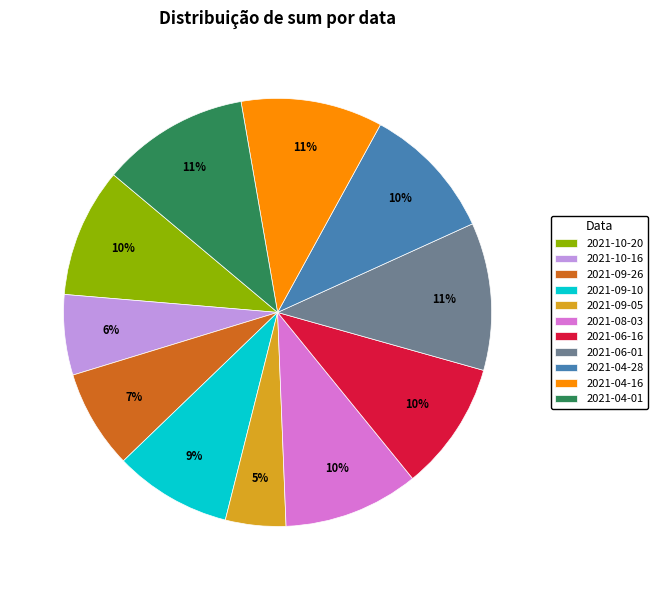

Is 2021-09-05 the majority of the pie?

No